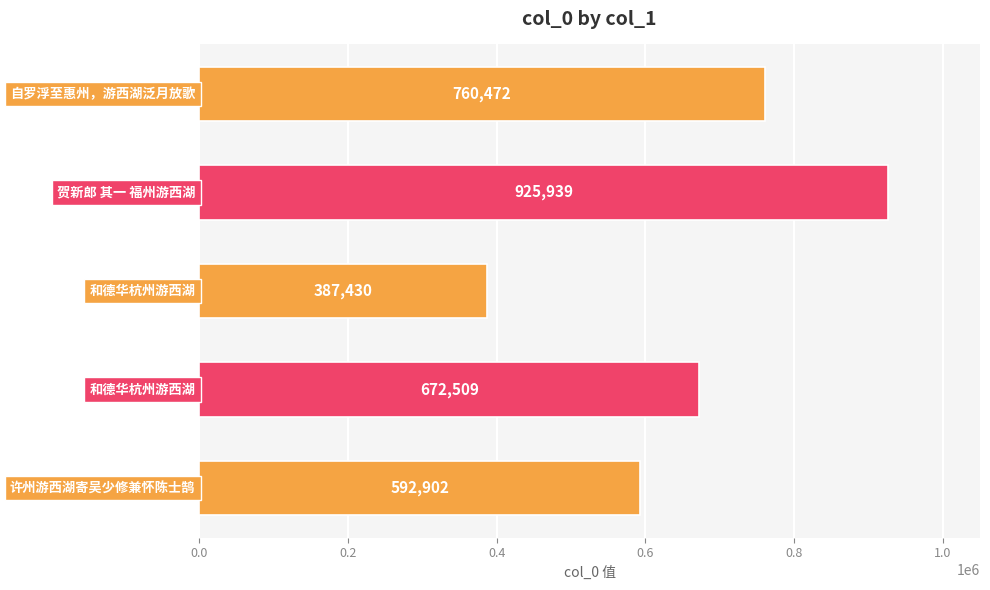

How many values are between 592902 and 760472?

3